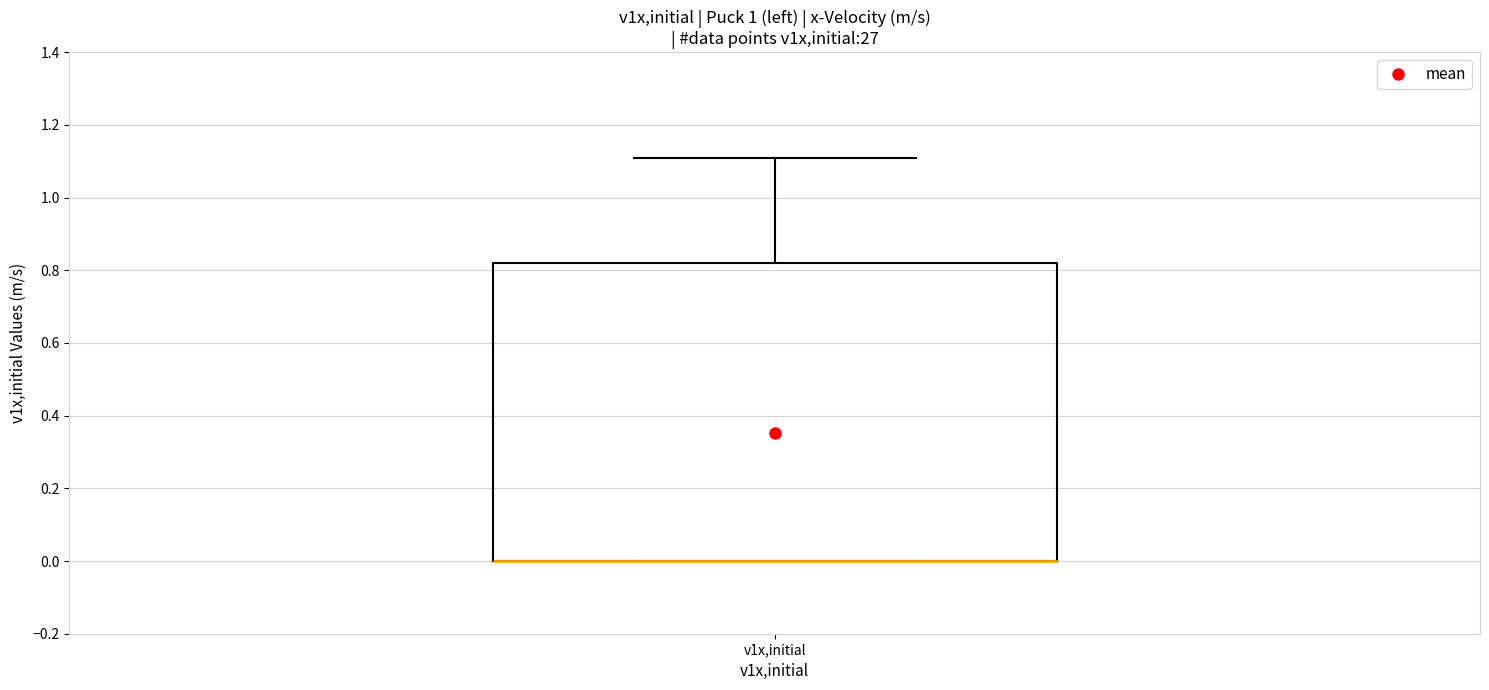

Where does the upper whisker of the box for v1x,initial end on the y-axis? The values are not printed on the chart, so give them approximately, as read against the axis.

1.12